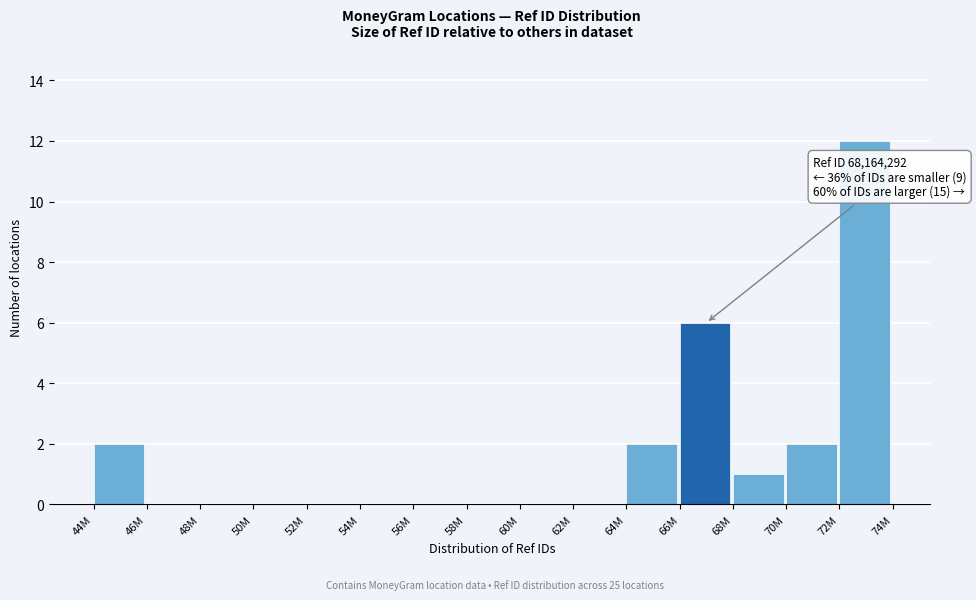

Reading left to right, extract all data points from this chart.

44M=2	46M=0	48M=0	50M=0	52M=0	54M=0	56M=0	58M=0	60M=0	62M=0	64M=2	66M=6	68M=1	70M=2	72M=12